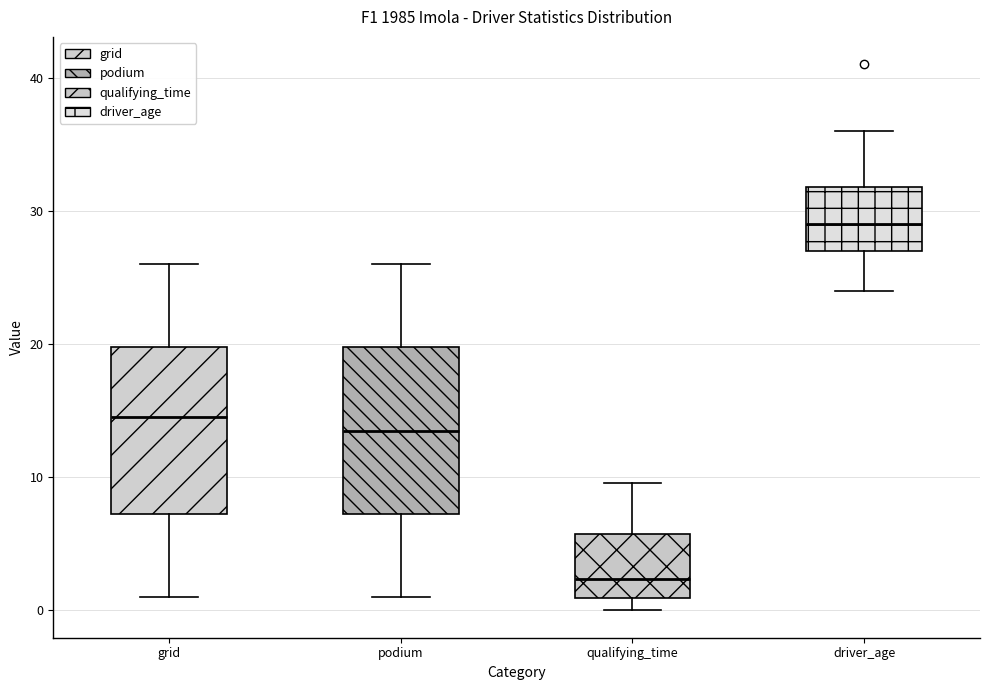

Which box's median line is the lowest?

qualifying_time